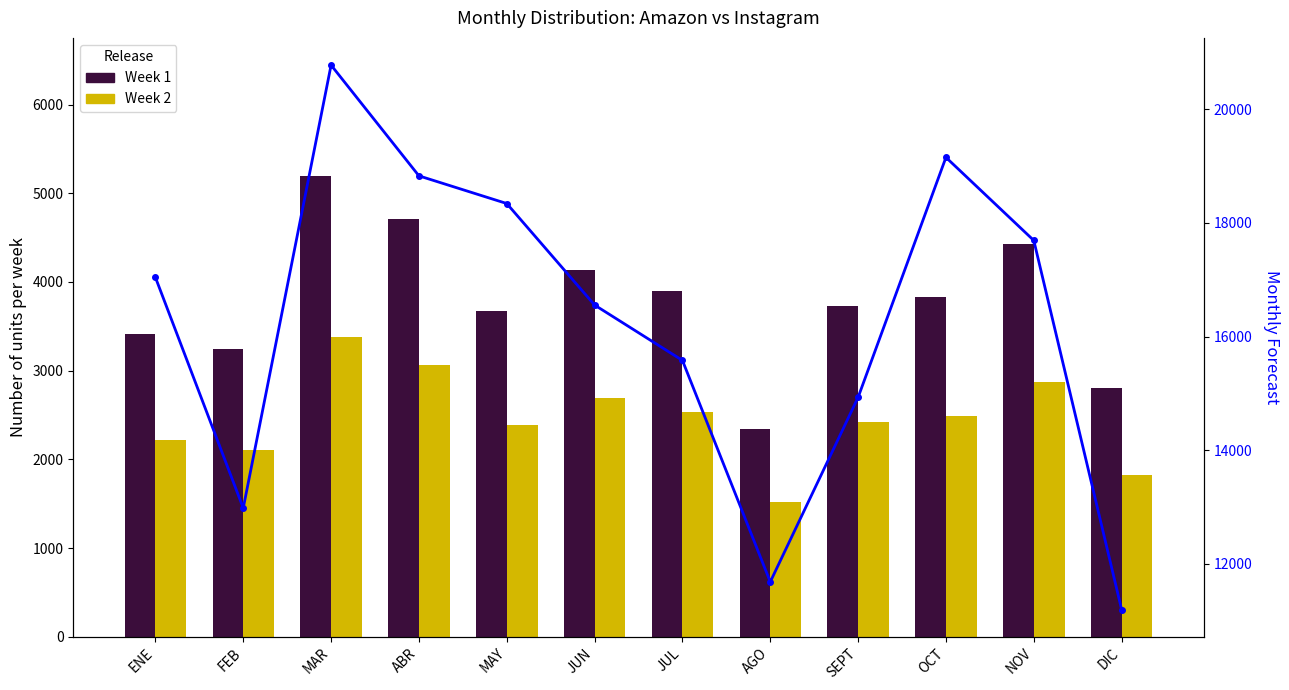

The value of Monthly Forecast at OCT is 19150.6. True or false?

True